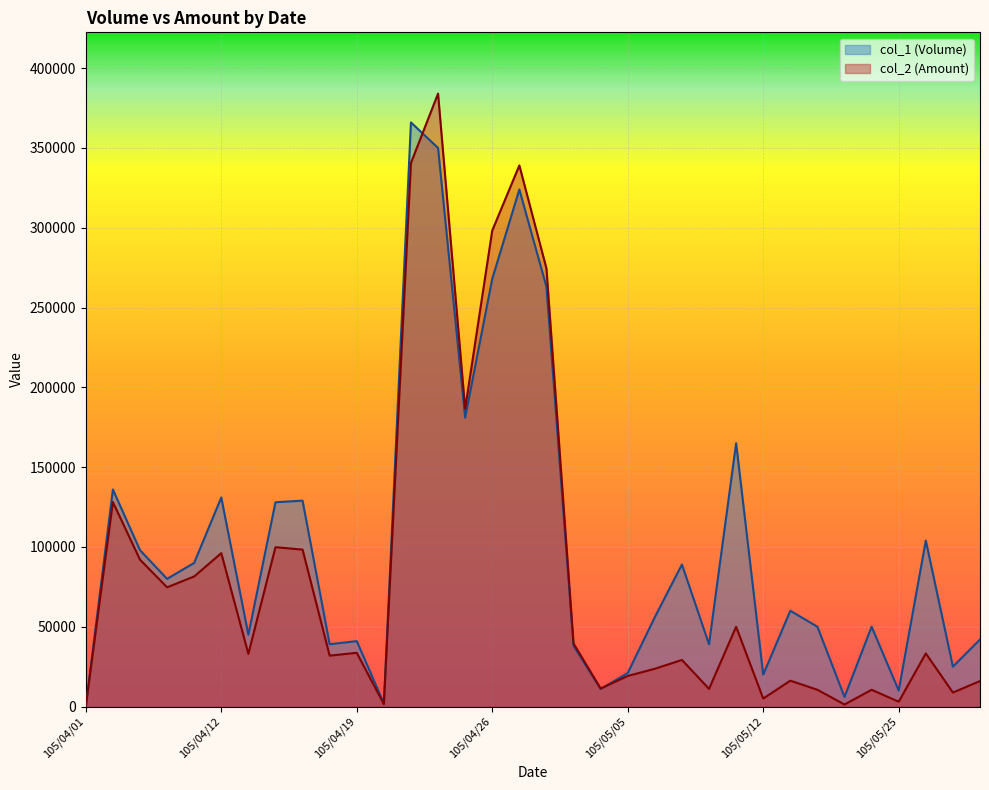

What is the label of the 26th point from the left?

105/05/12